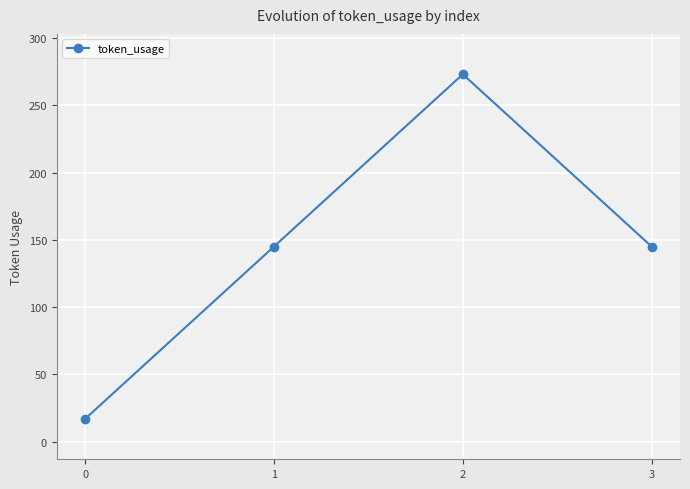

What is the change in value from 0 to 2?

+256